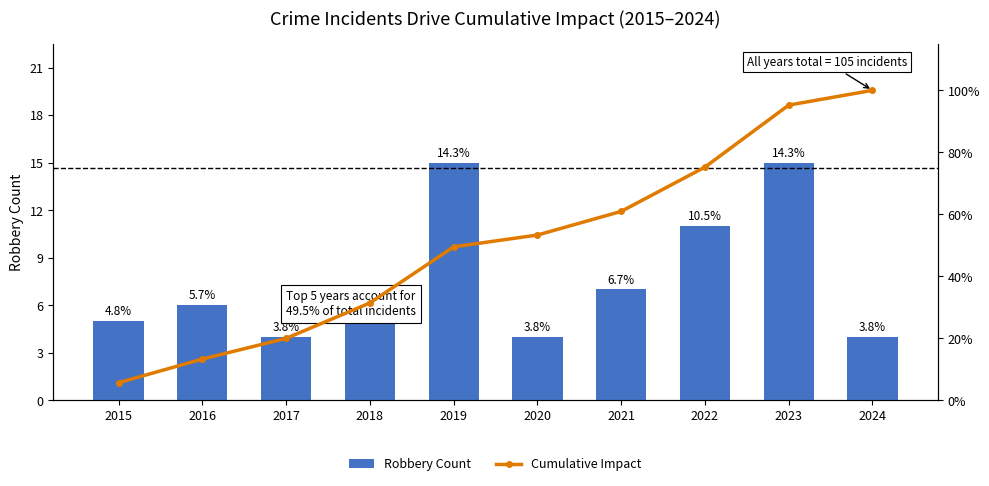

What is the value of the Robbery Count bar at the 10th from the left?

4.0